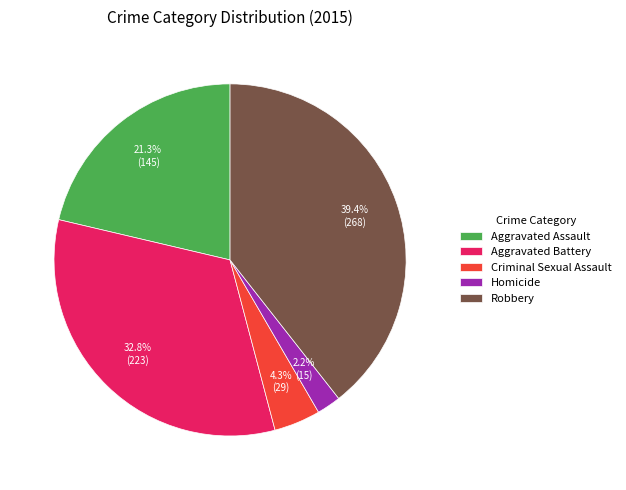

Does Robbery account for over 50% of the chart?

No